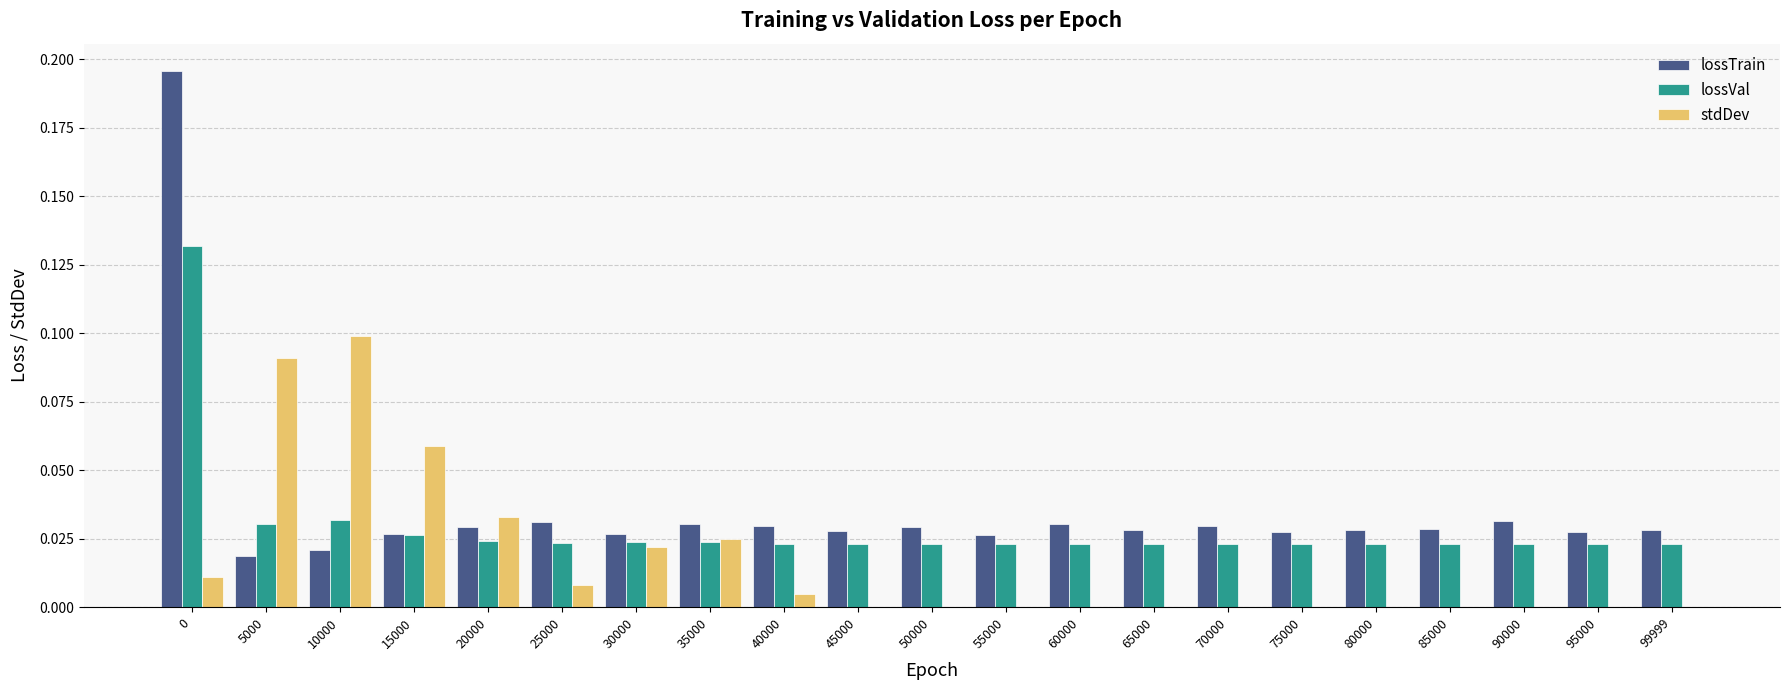

The value of stdDev at 85000 is 0.1. True or false?

False